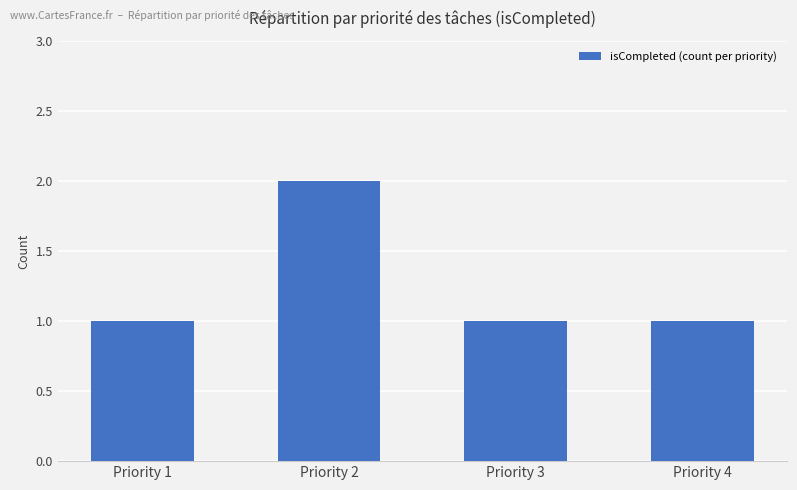

Which label corresponds to the largest value in the chart?

Priority 2